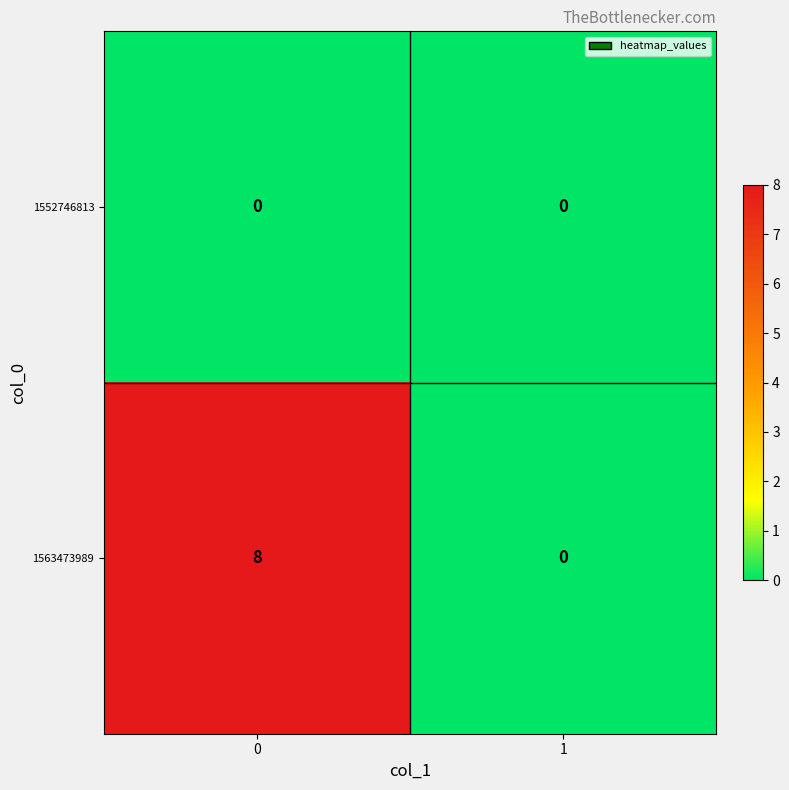

The 1563473989 series shows 5 at 0. True or false?

False